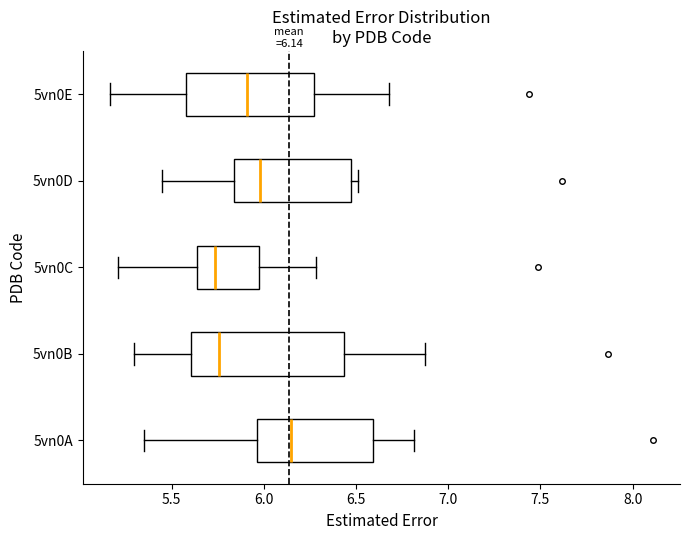

Which box has the furthest to the right median line?

5vn0A